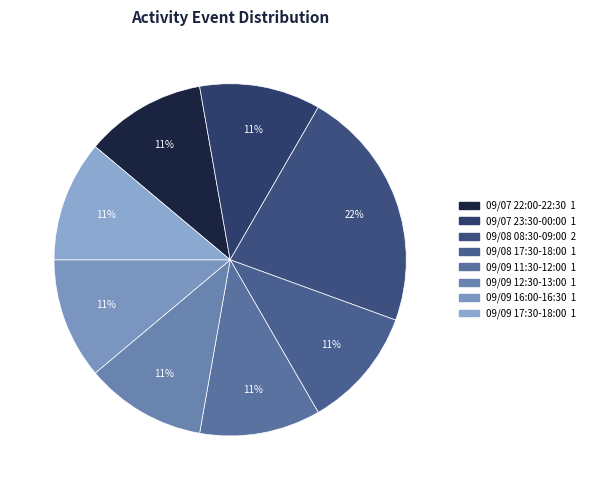

What is the ratio of the value at 09/08 17:30-18:00 to the value at 09/09 12:30-13:00?

1.0